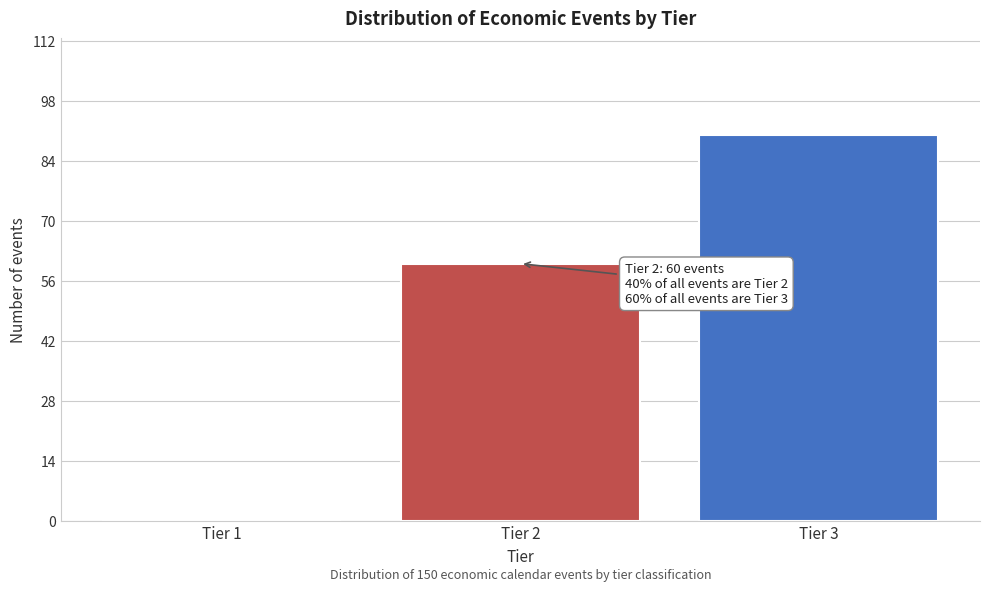

Reading left to right, extract all data points from this chart.

Tier 1=0	Tier 2=60	Tier 3=90